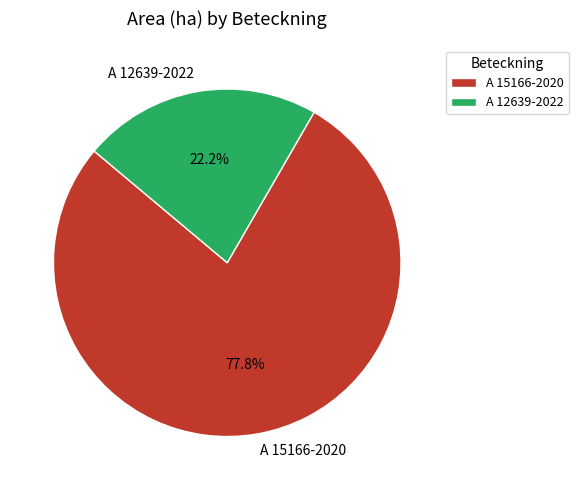

The A 12639-2022 slice represents 36% of the pie. True or false?

False